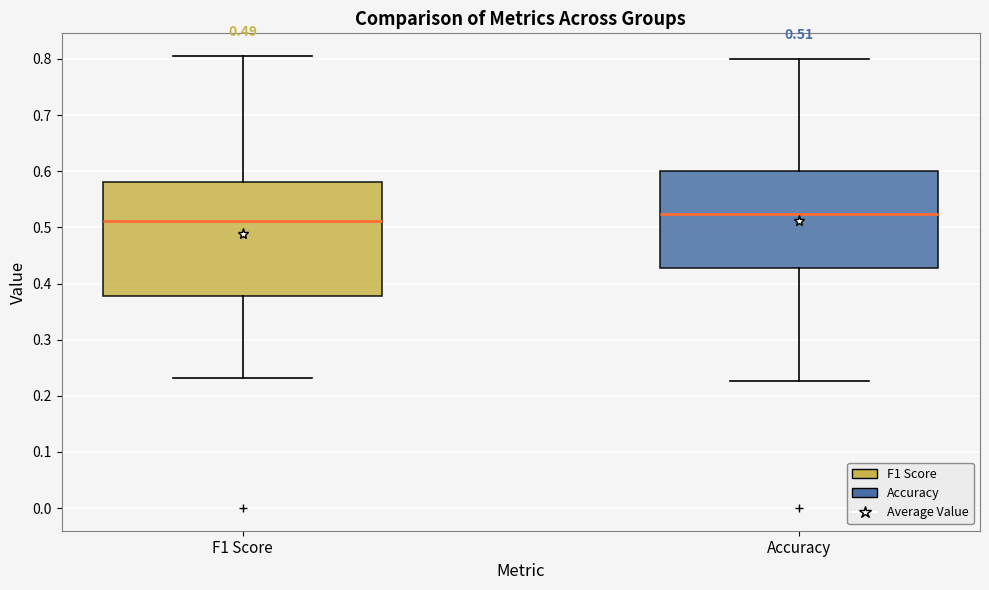

Which box has the lowest median line?

F1 Score